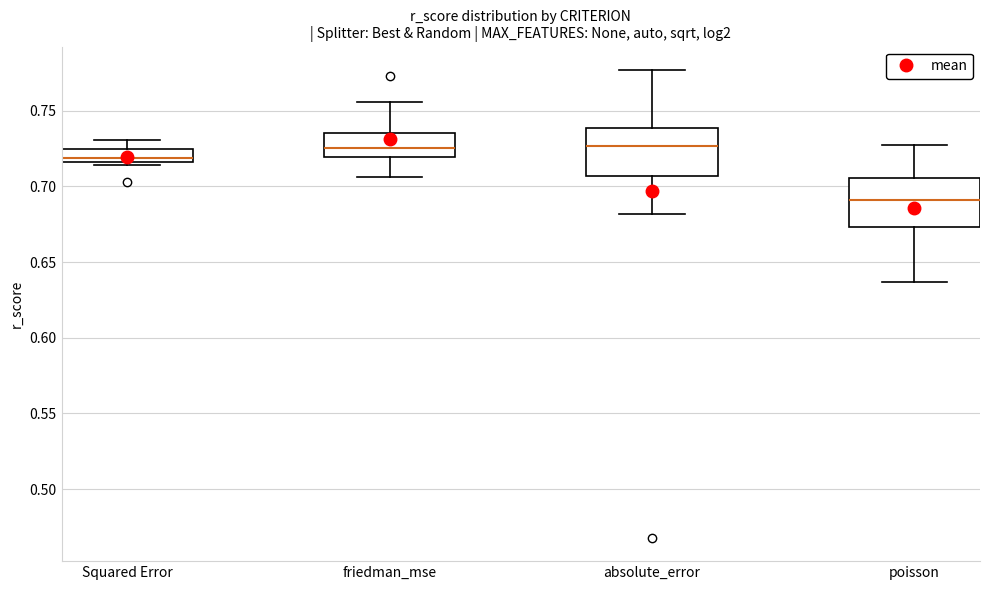

Where does the upper whisker of the box for absolute_error end on the y-axis? The values are not printed on the chart, so give them approximately, as read against the axis.

0.775